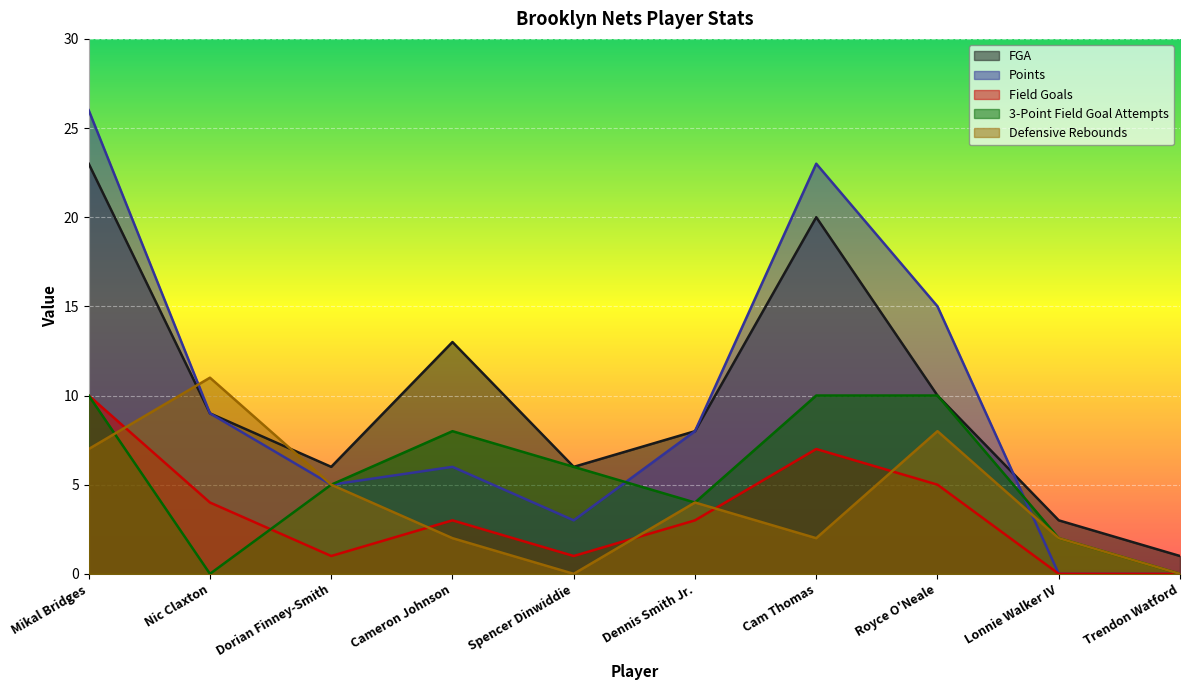

How many values in the Field Goals series are below 3?

4